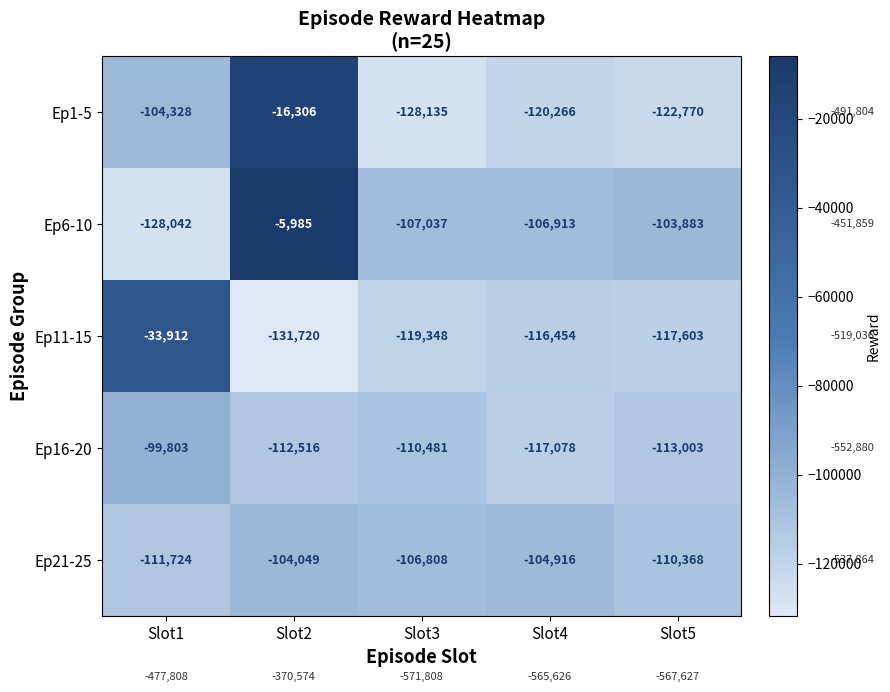

What is the smallest value displayed?

-131720